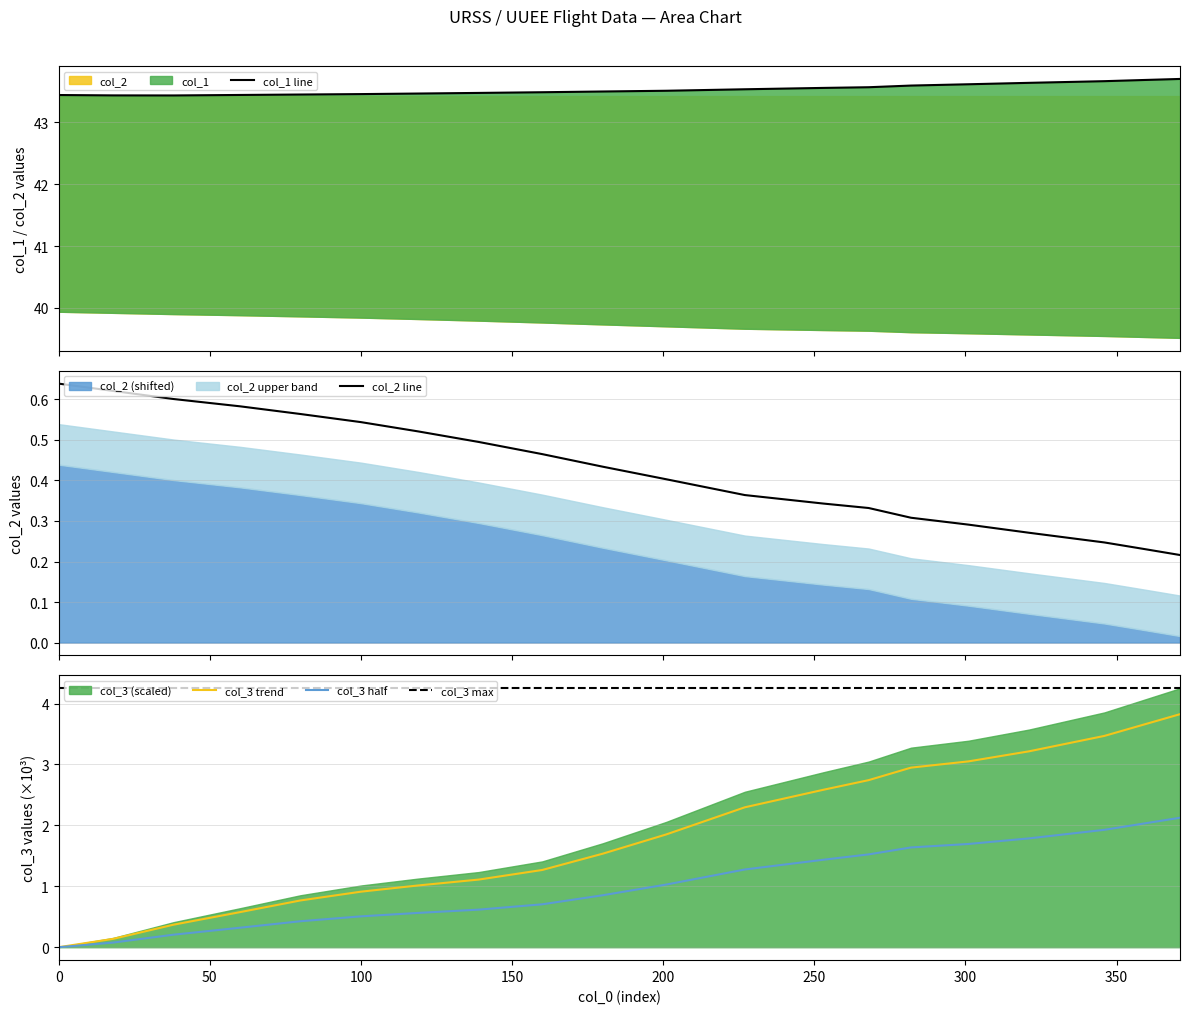

Is it true that col_3 max equals 6.5 at 0?

False